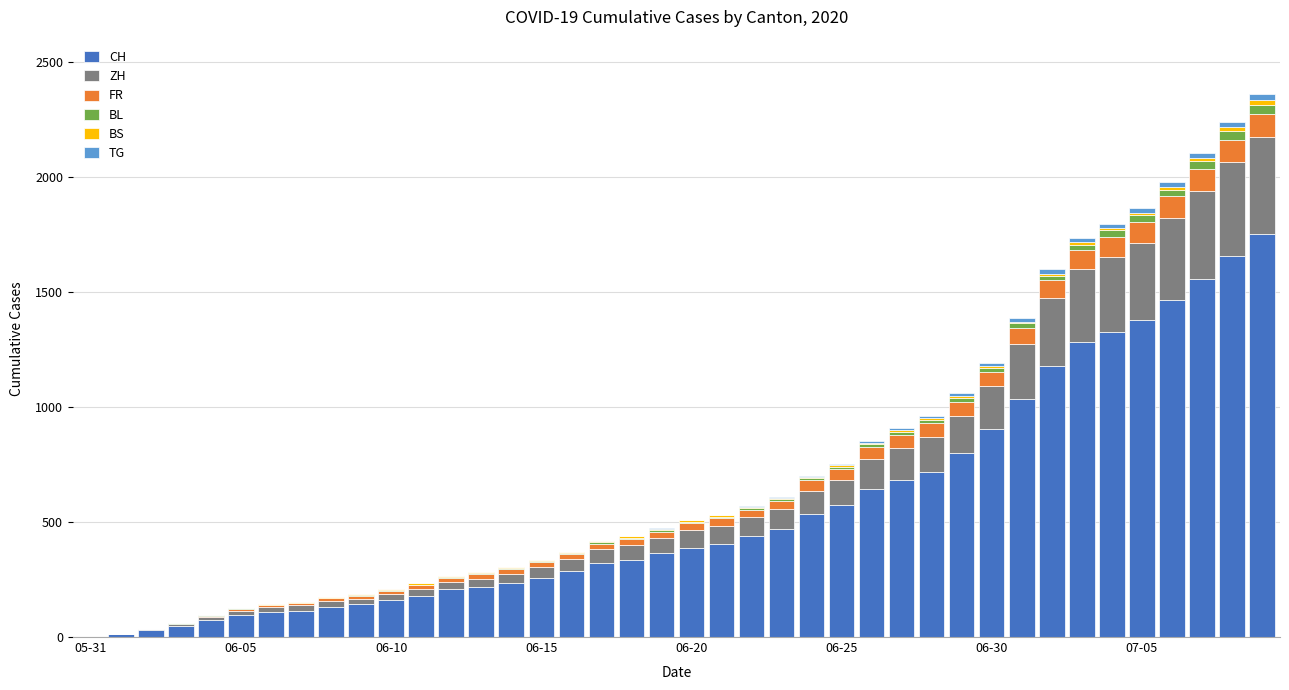

Does the chart contain stacked bars?

Yes